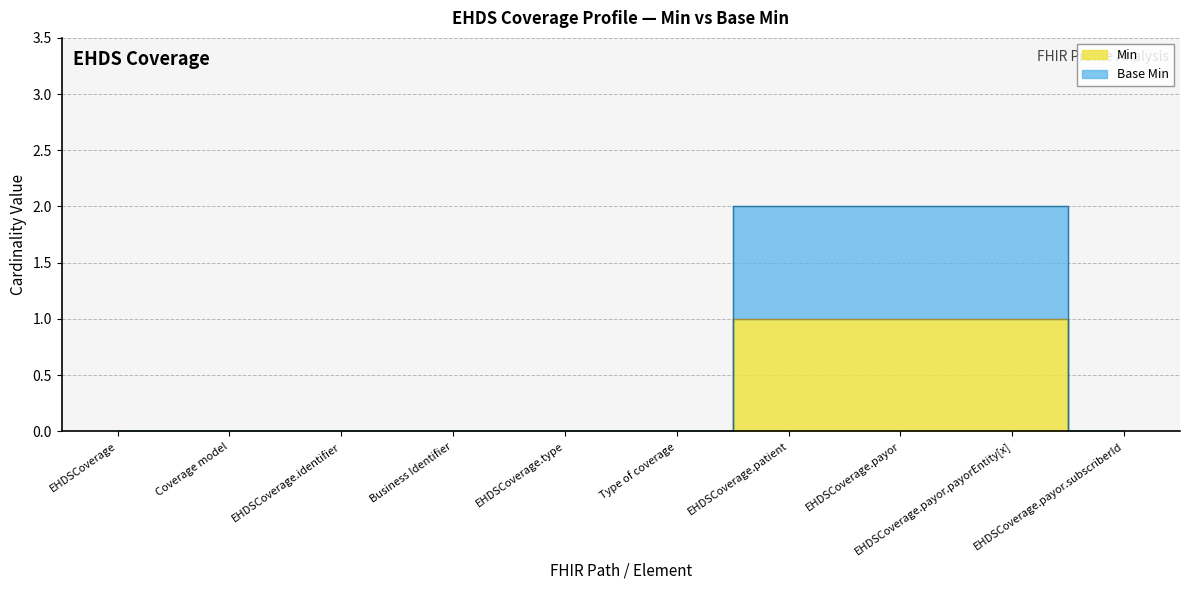

True or false: Base Min has more than 2 points higher than both neighbors.

False